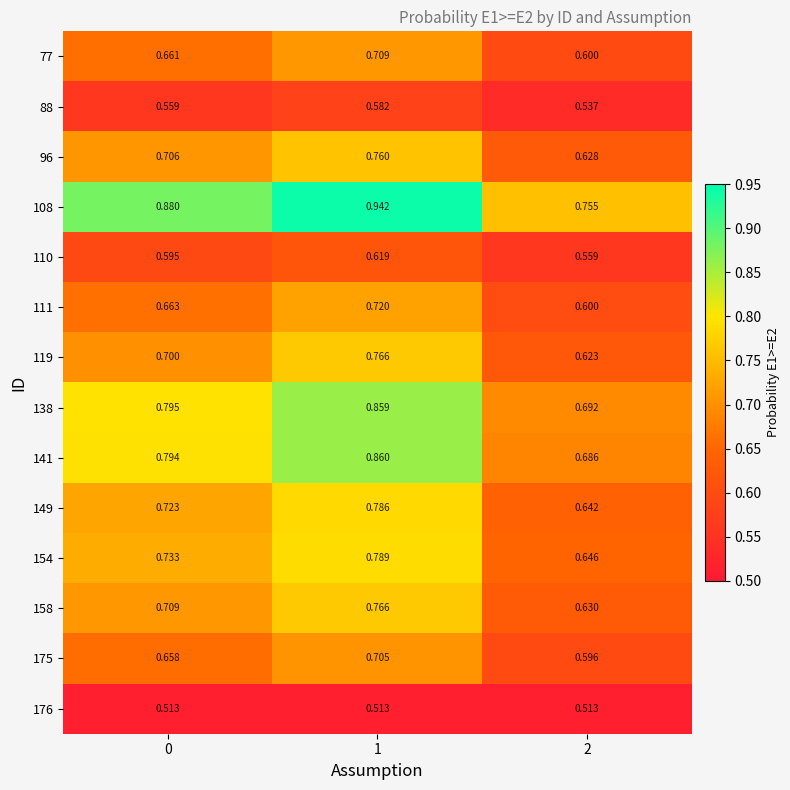

Is the value of 111 at 2 greater than the value of 138 at 0?

No